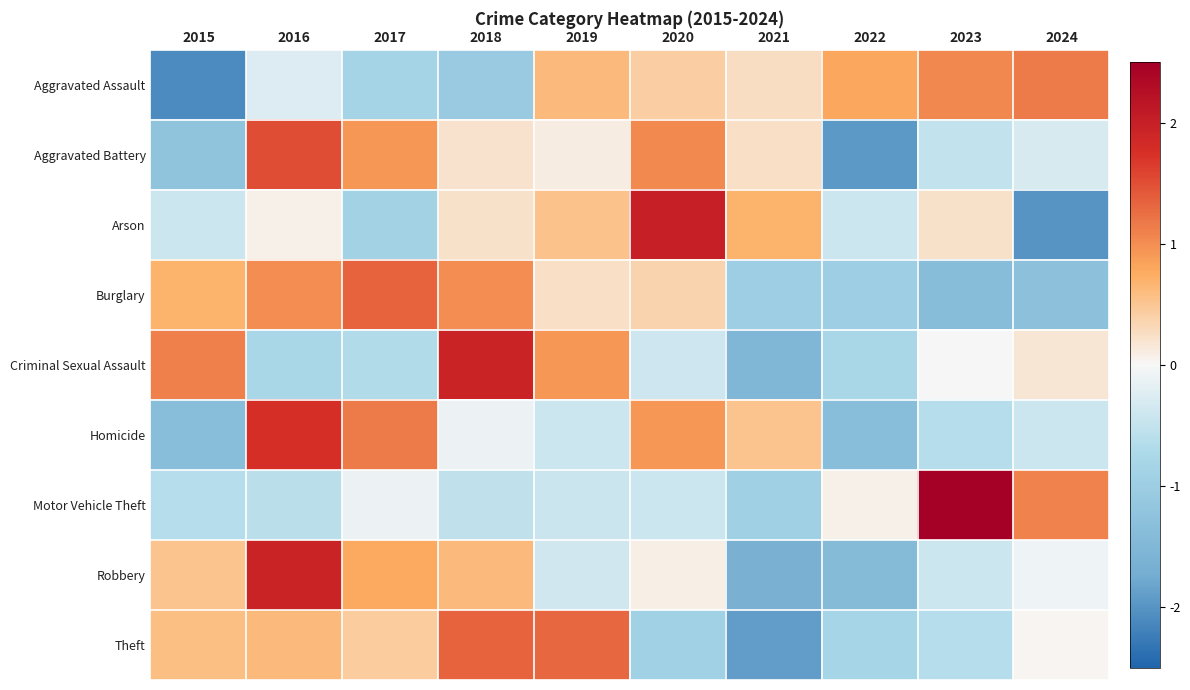

What is the spread (max minus min) of values at 2020?

2.9